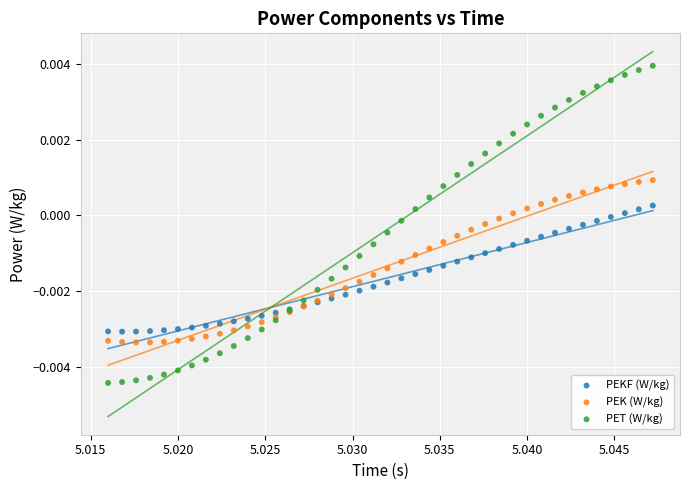

Which series contains the lowest Y value?

PET (W/kg)